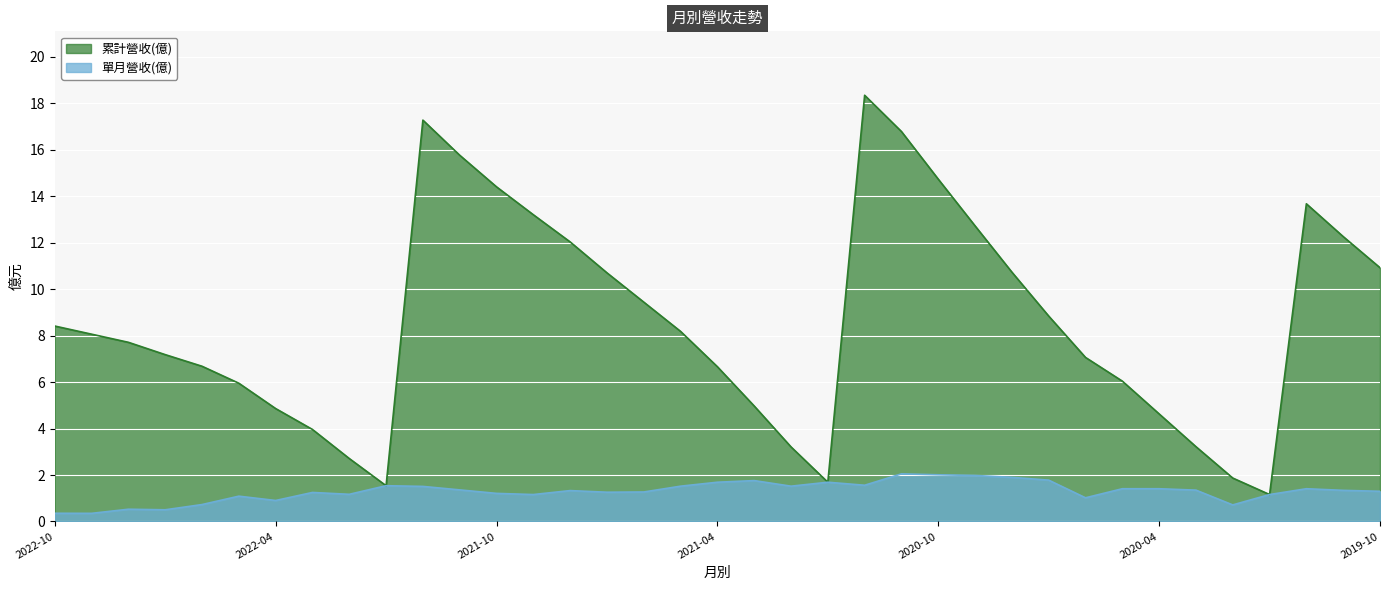

Rank the series at 2021-07 from highest to lowest value.

累計營收(億), 單月營收(億)